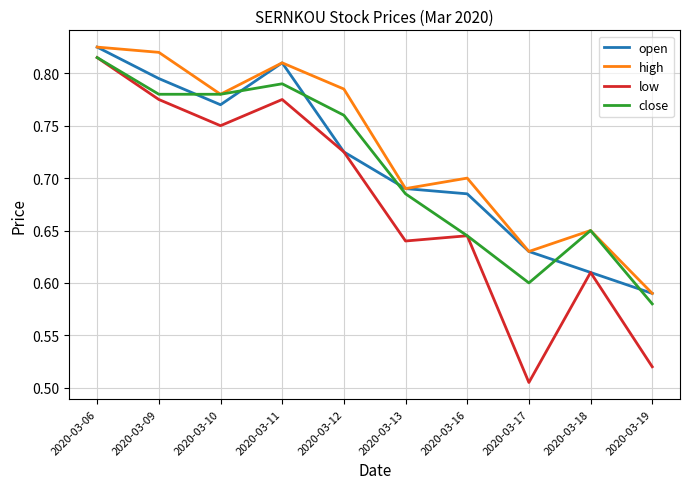

What is the sum of all low values?

6.8